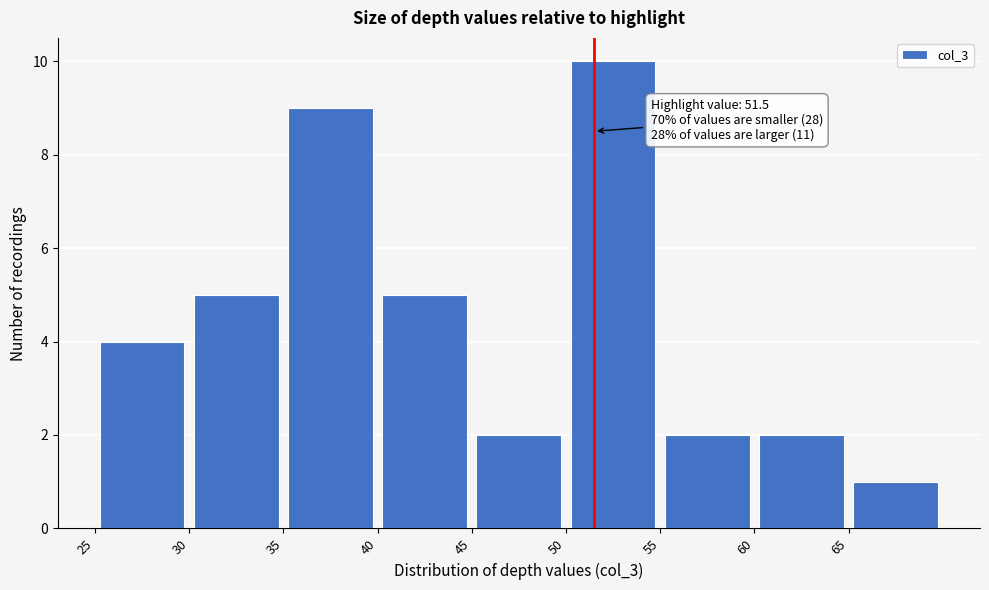

Which range on the x-axis has the tallest bar?

50 to 55